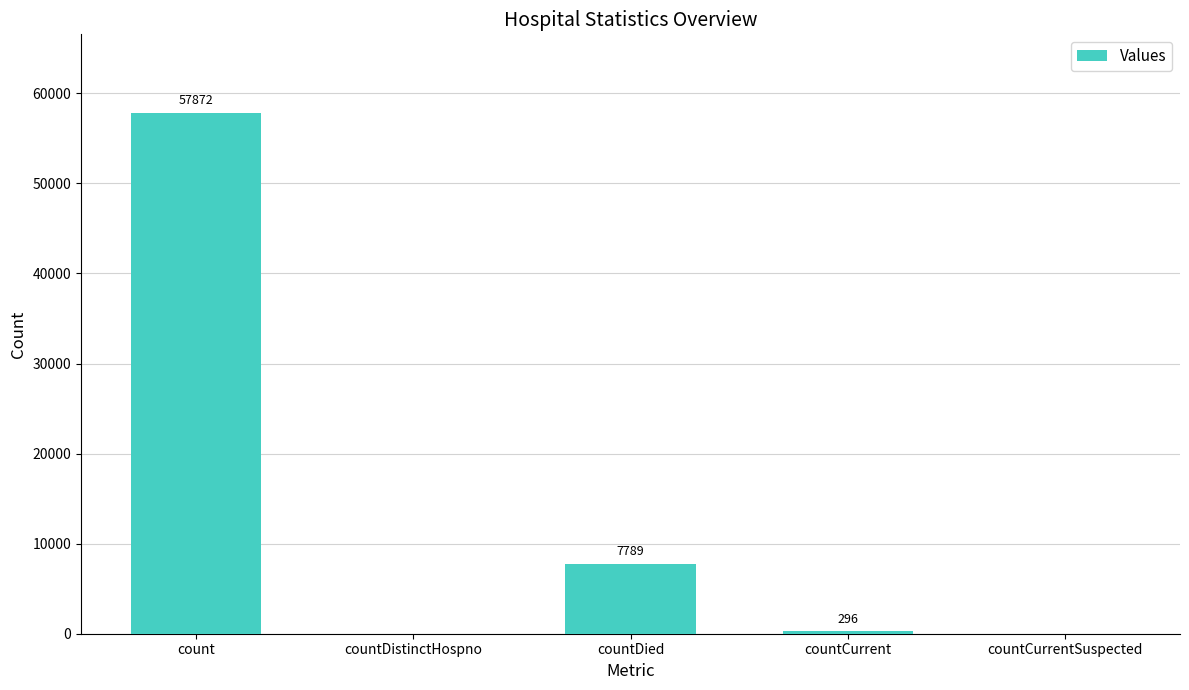

Are the bars horizontal?

No